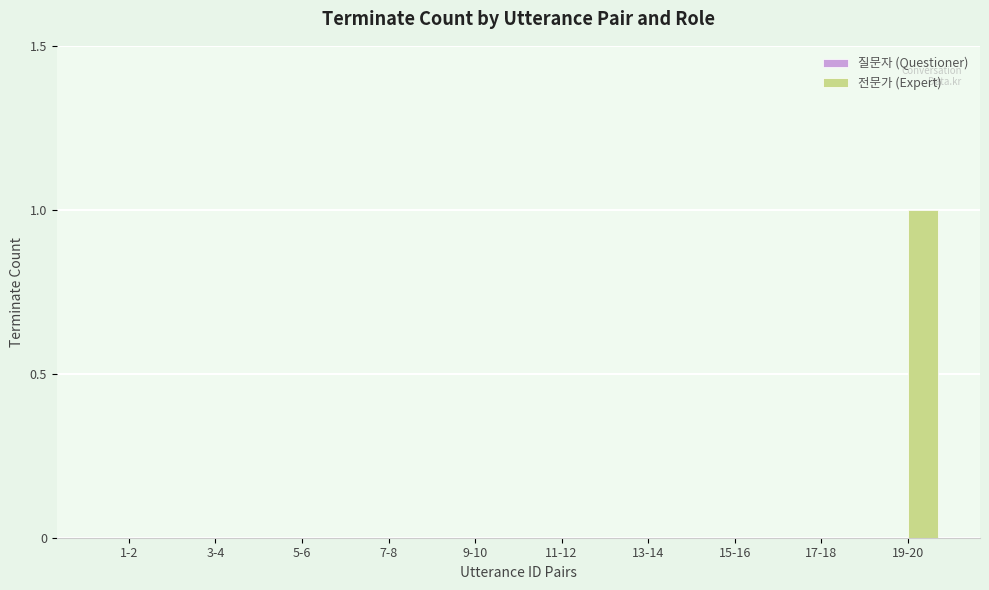

Is it true that the value at 15-16 is 0?

True